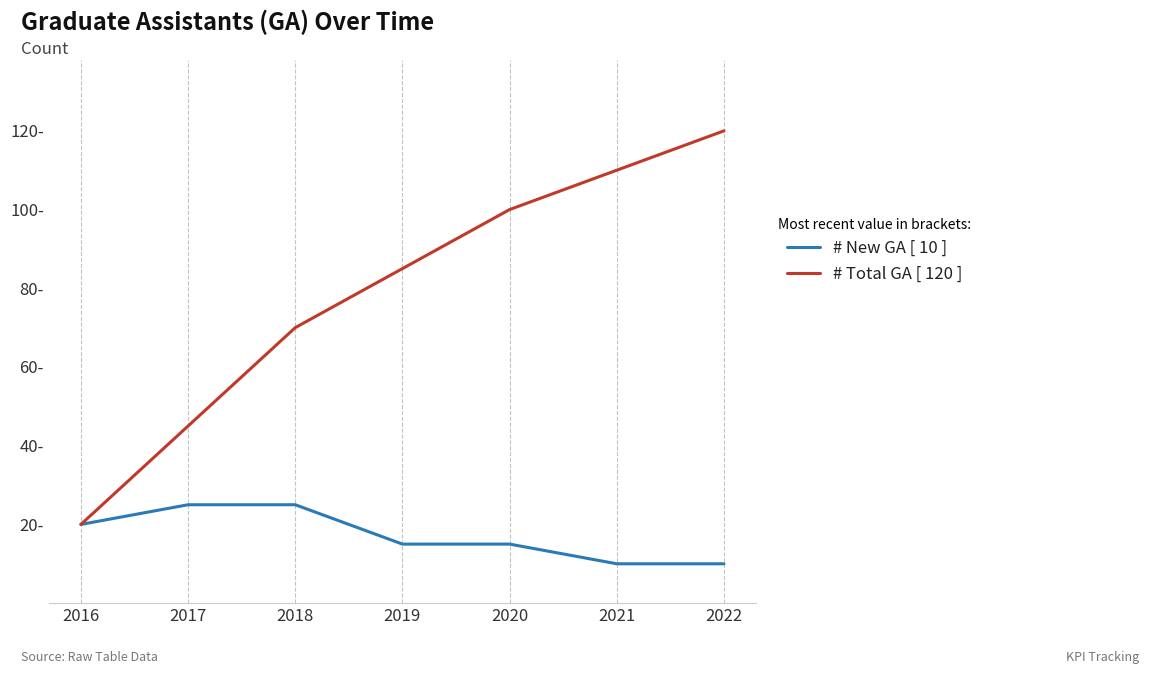

What is the minimum value shown in the chart?

10